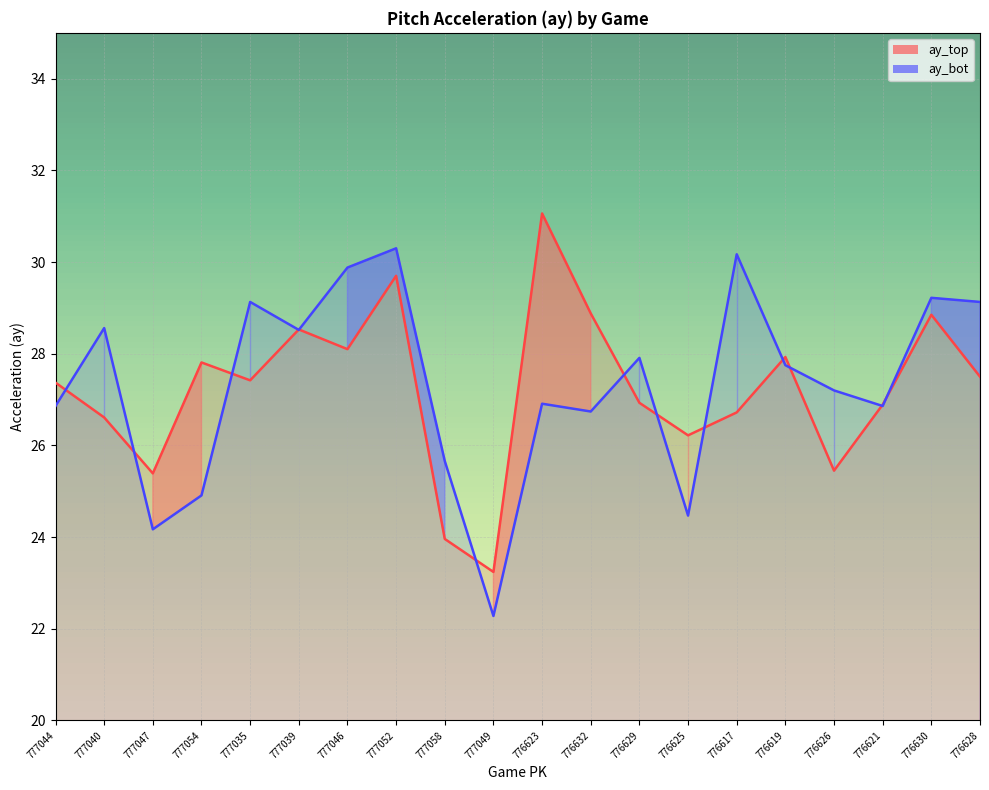

How many interior local peaks does the ay_top series have?

6